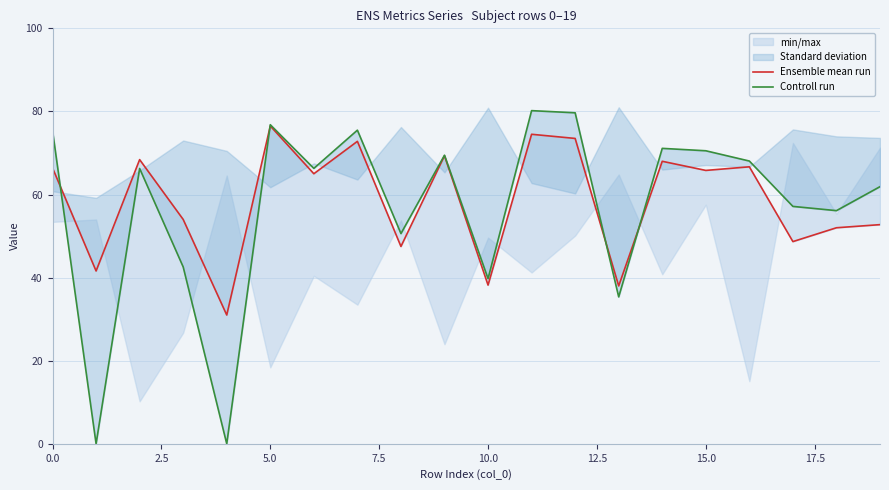

How many times do Controll run and Ensemble mean run cross each other?

4